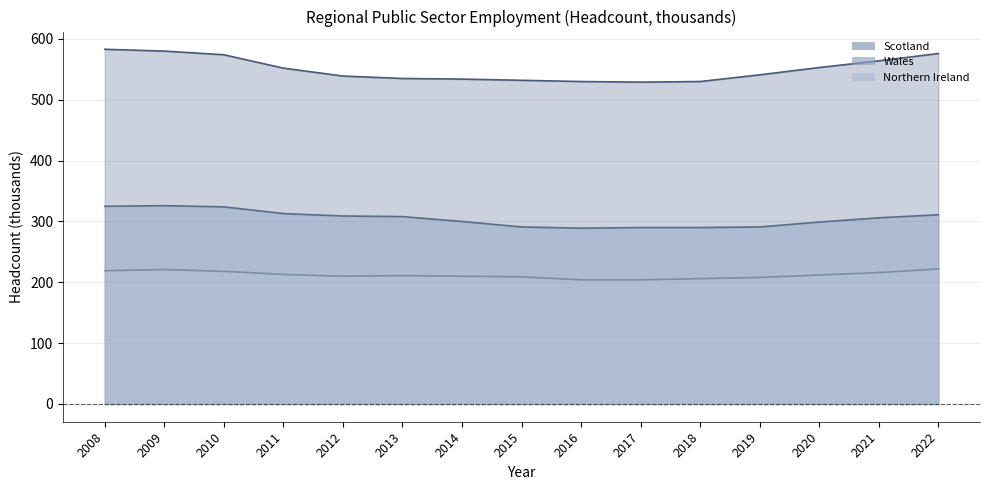

What is the sum of the Scotland values at 2008 and 2015?

1115